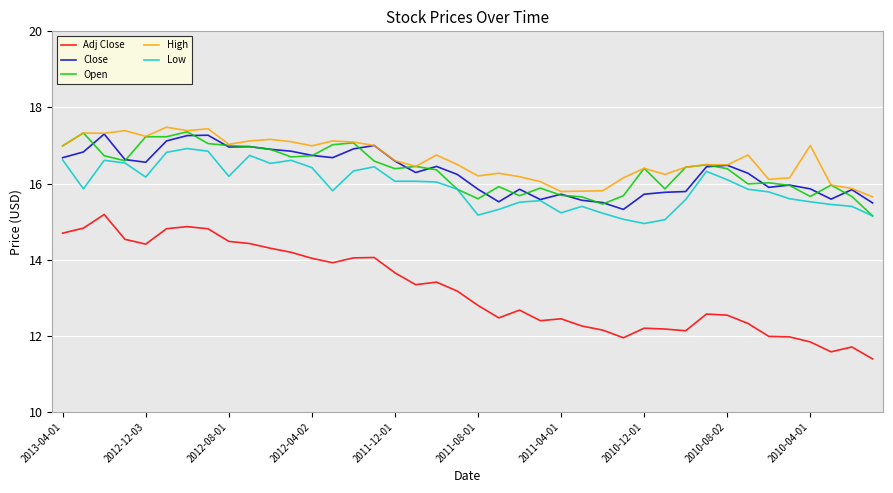

Which series has the widest spread of values?

Adj Close